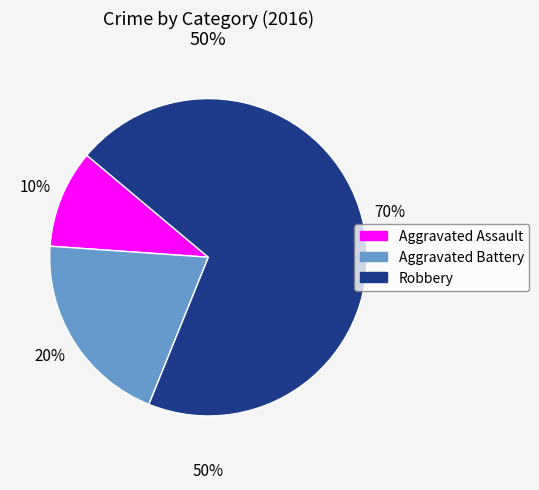

Which category accounts for the majority?

Robbery